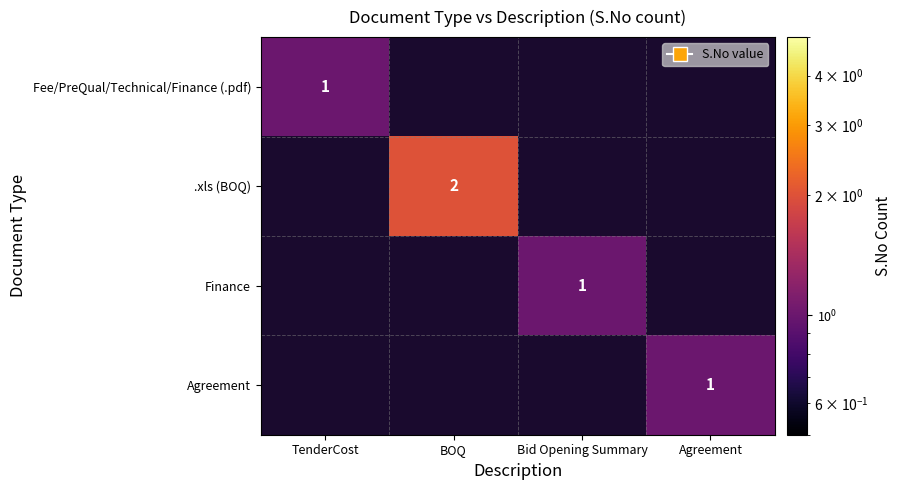

Which has a higher value, Bid Opening Summary or BOQ?

BOQ